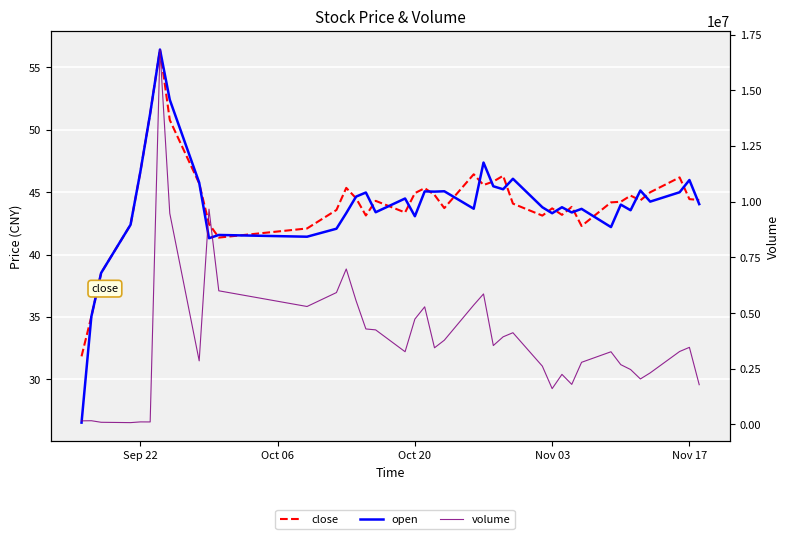

How many distinct data groups are displayed?

3